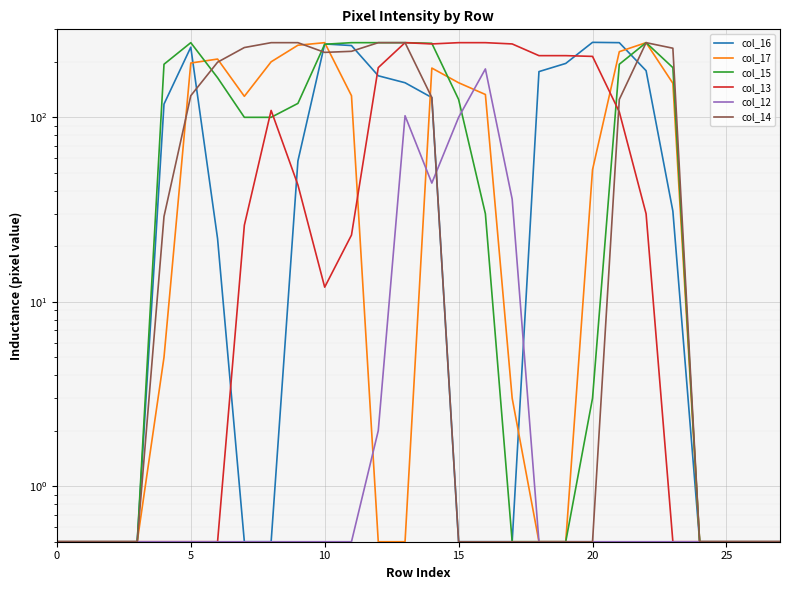

What is the spread (max minus min) of values at 13?

253.5